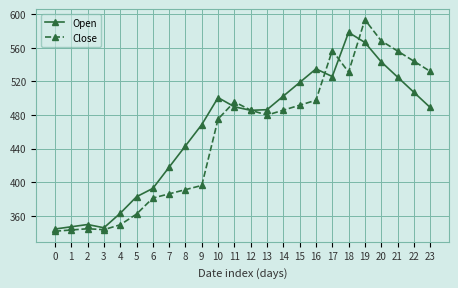

True or false: Open has more than 2 points higher than both neighbors.

True